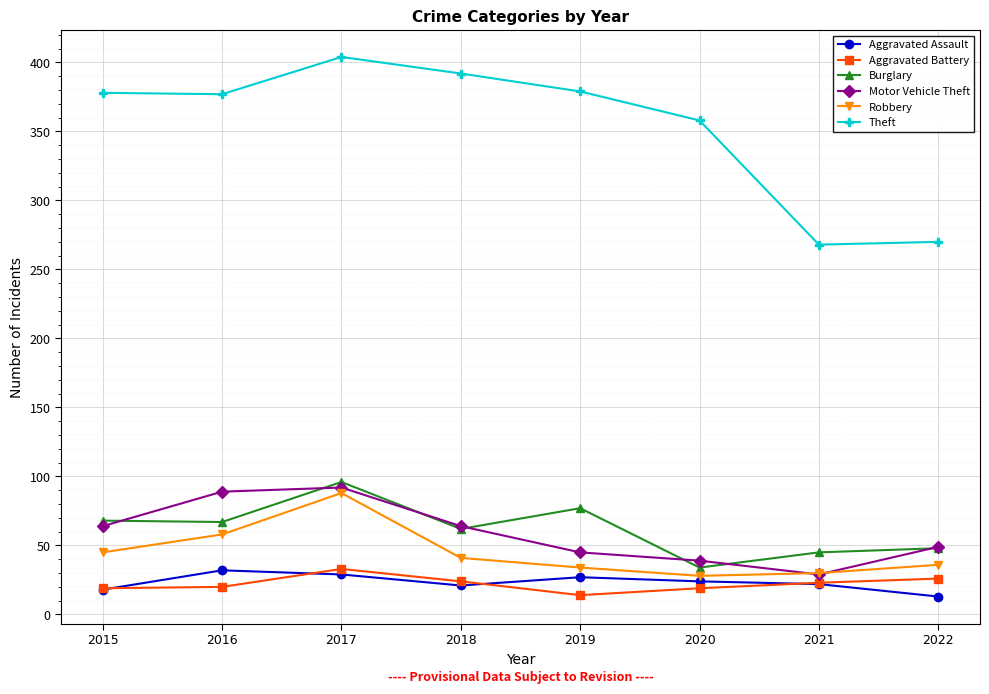

What is the minimum value for Theft?

268